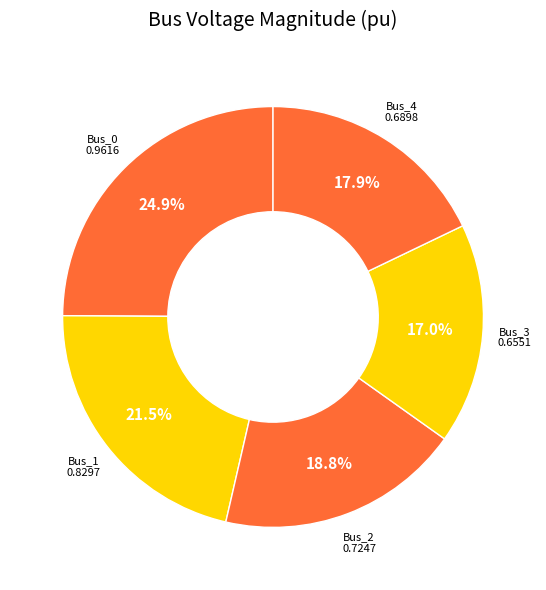

To the nearest percent, what is the average slice percentage?

20%